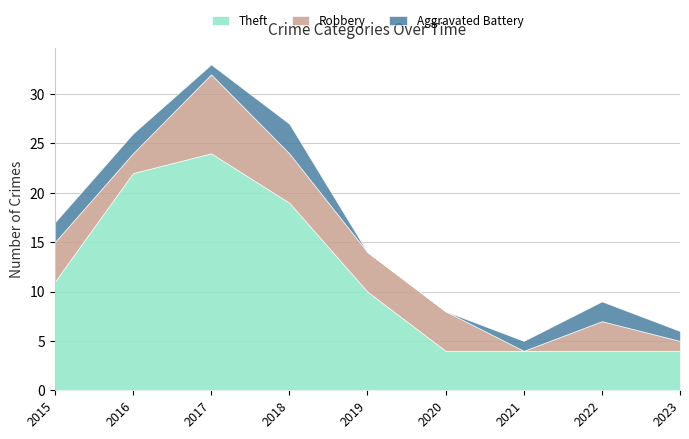

How many lines are shown in the chart?

3